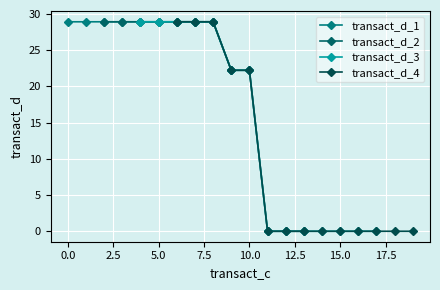

What is the difference between the maximum and second lowest values?

28.9